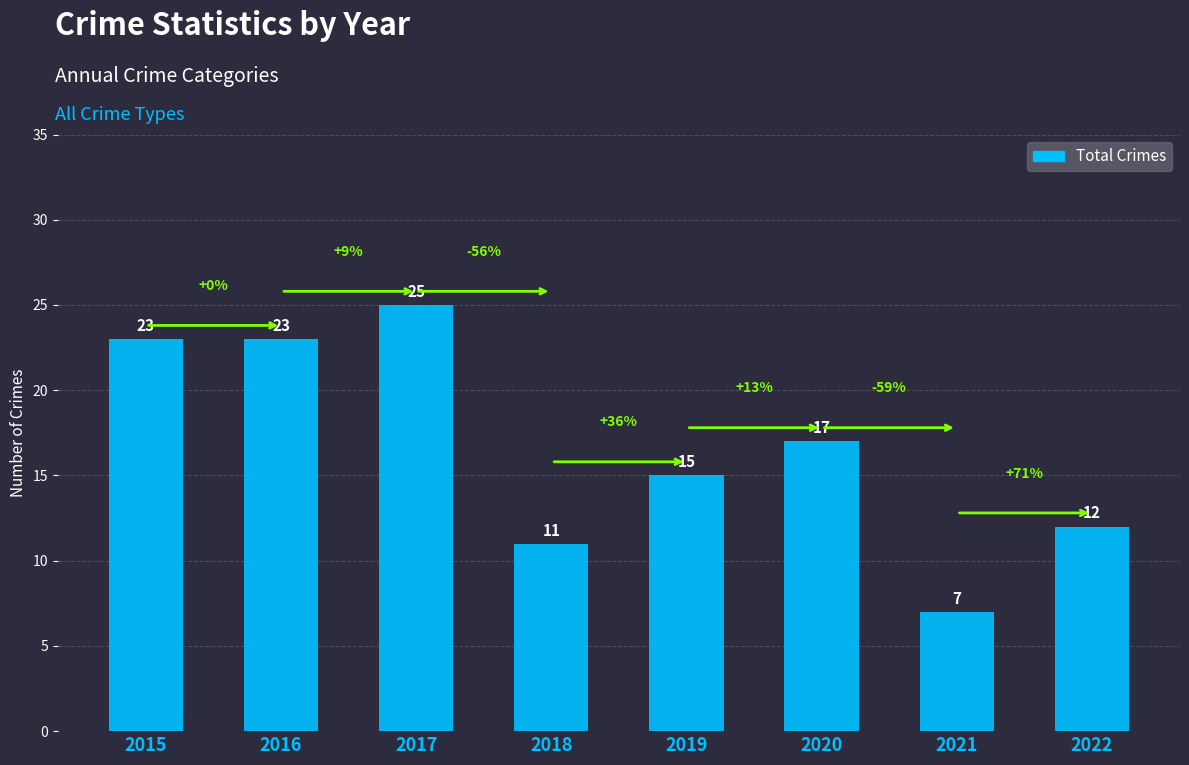

Is it true that the value at 2015 is 36?

False